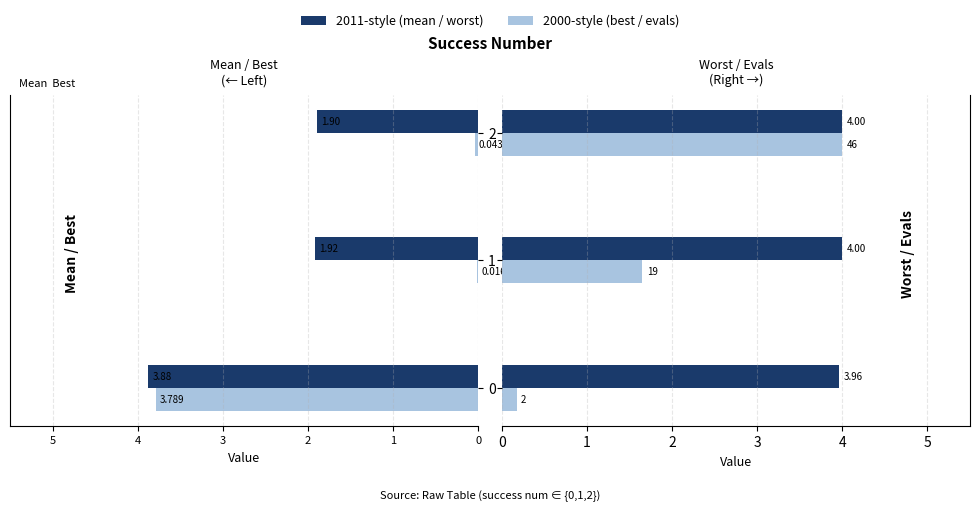

Reading left to right, what are all the values shown in this chart?

mean: -3.9	-1.9	-1.9
best: -3.8	-0.0	-0.0
worst: 4.0	4.0	4.0
evals (scaled): 0.2	1.7	4.0